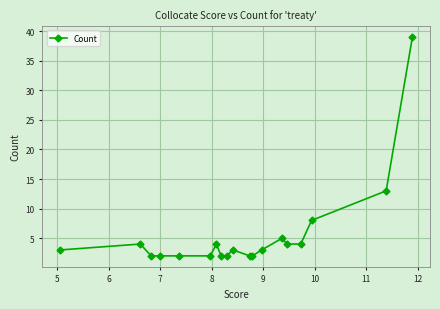

What is the difference between the maximum and minimum values?

37